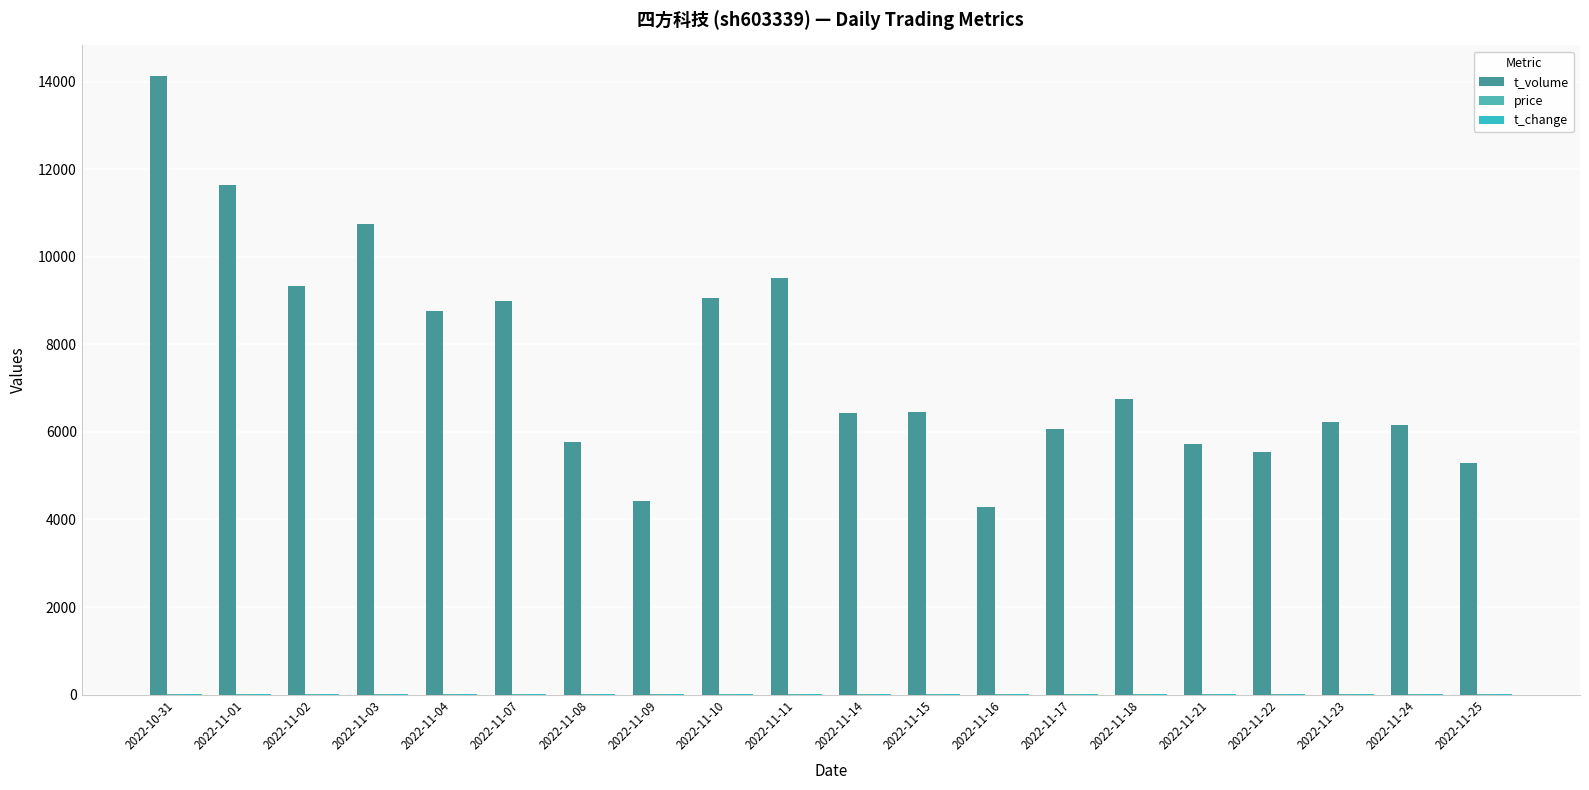

Which series has the largest total across all categories?

t_volume